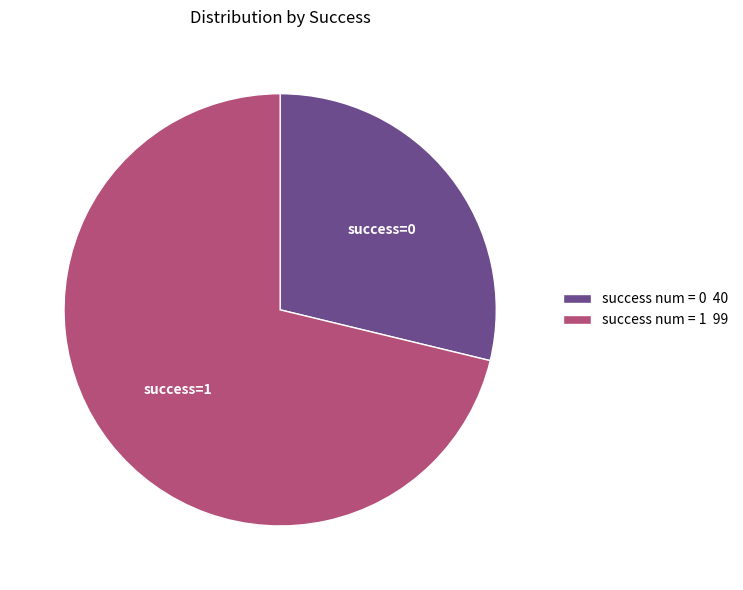

Between success num = 1 and success num = 0, which is larger?

success num = 1